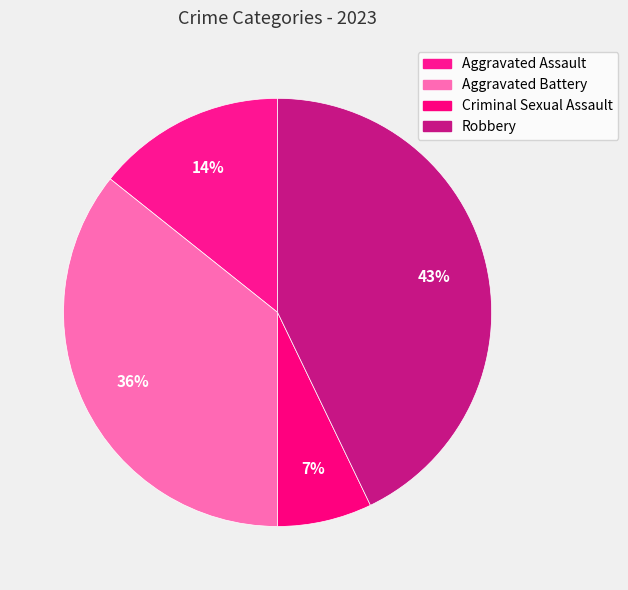

What is the change in value from Aggravated Assault to Criminal Sexual Assault?

-1